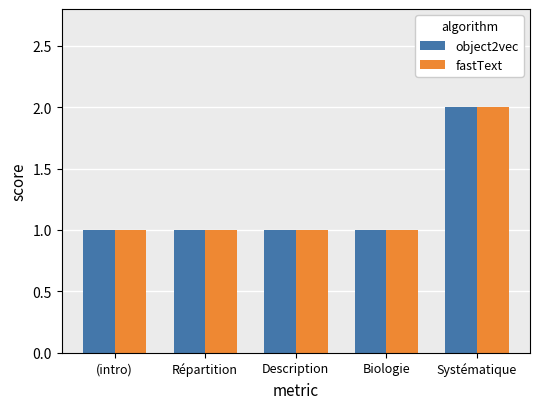

What is the sum of the object2vec values at (intro) and Systématique?

3